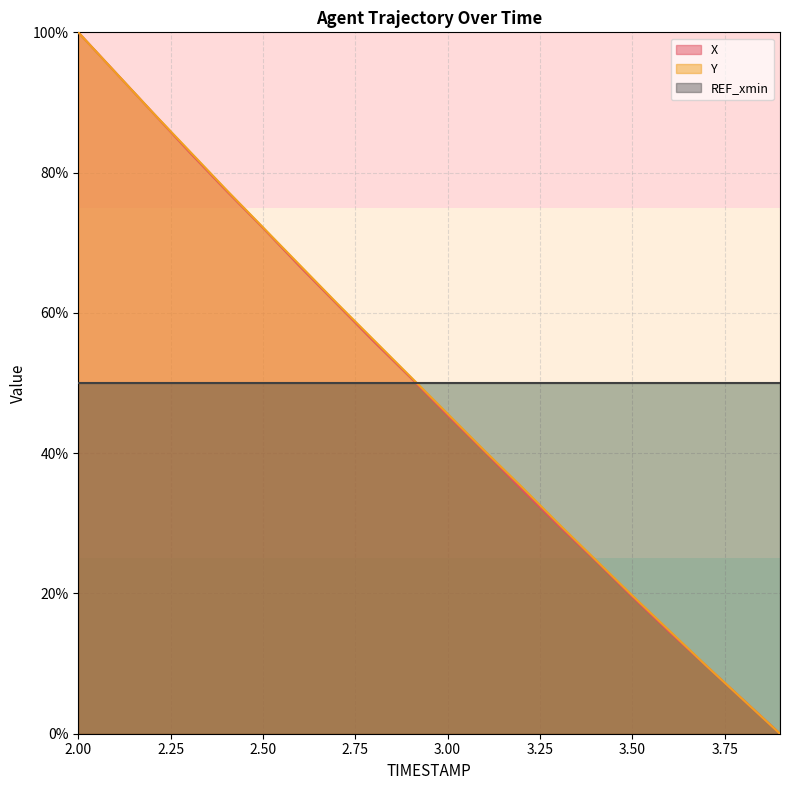

True or false: Y has more than 2 points higher than both neighbors.

False